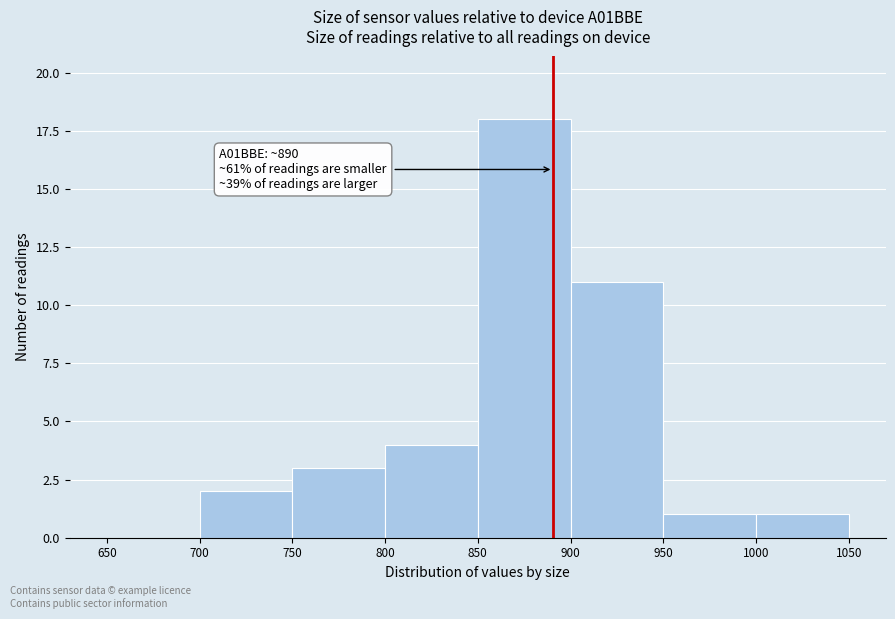

Over which range of the x-axis is the bar tallest?

850 to 900